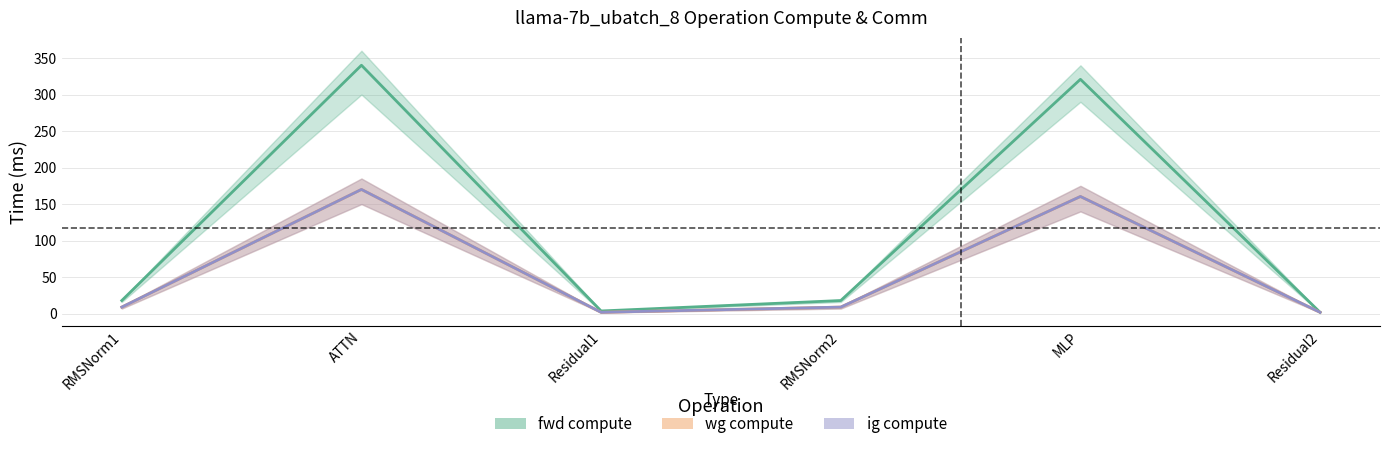

Rank the series by their maximum value, from highest to lowest.

fwd compute, wg compute, ig compute